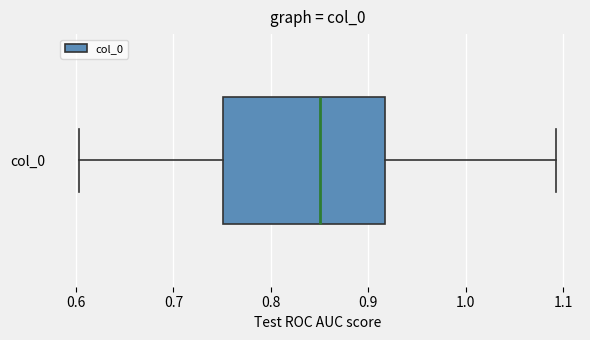

Transcribe this box plot: give where the median line is, the range the box spans, and where the two whiskers end, as read against the x-axis. The values are not printed on the chart, so give them approximately, as read against the axis.

median 0.85, box 0.75 to 0.92, whiskers 0.60 to 1.09